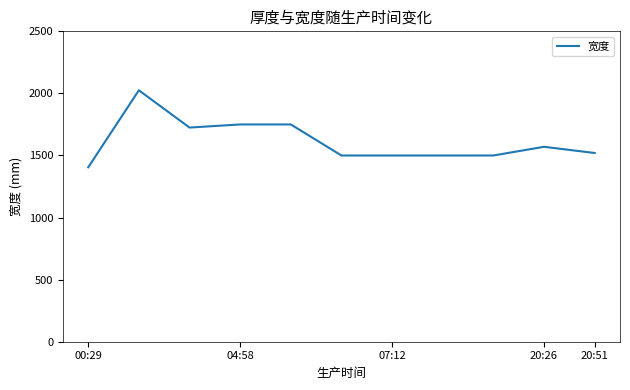

What is the difference between the maximum and minimum values?

620